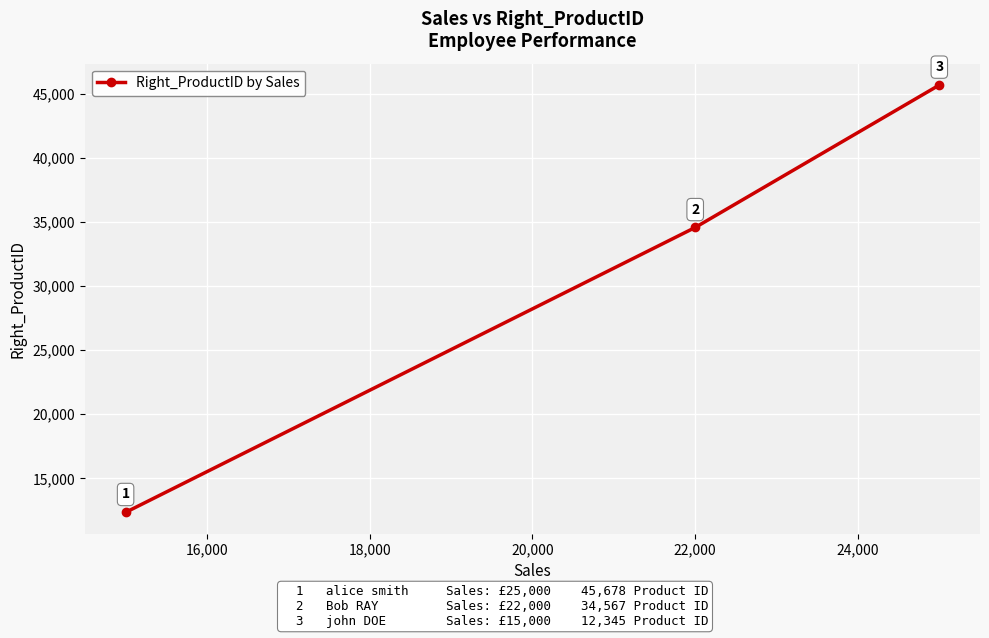

How many values are between 12345 and 45678?

3